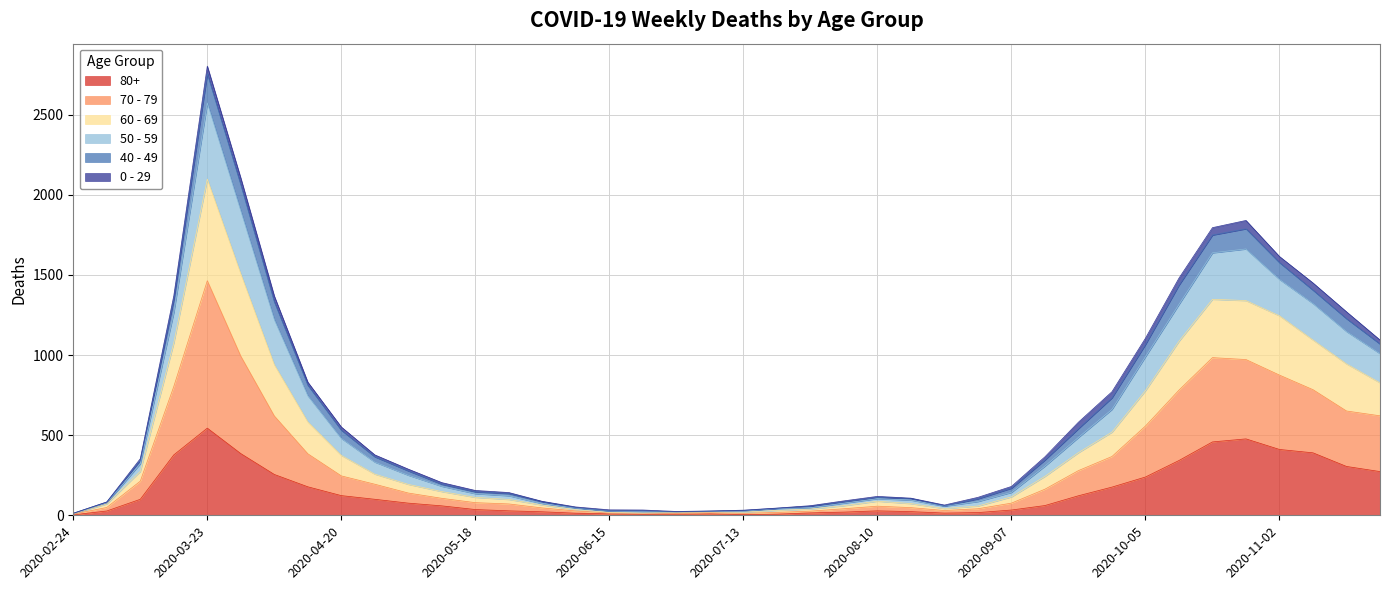

What is the label of the 9th point from the left?

2020-04-20